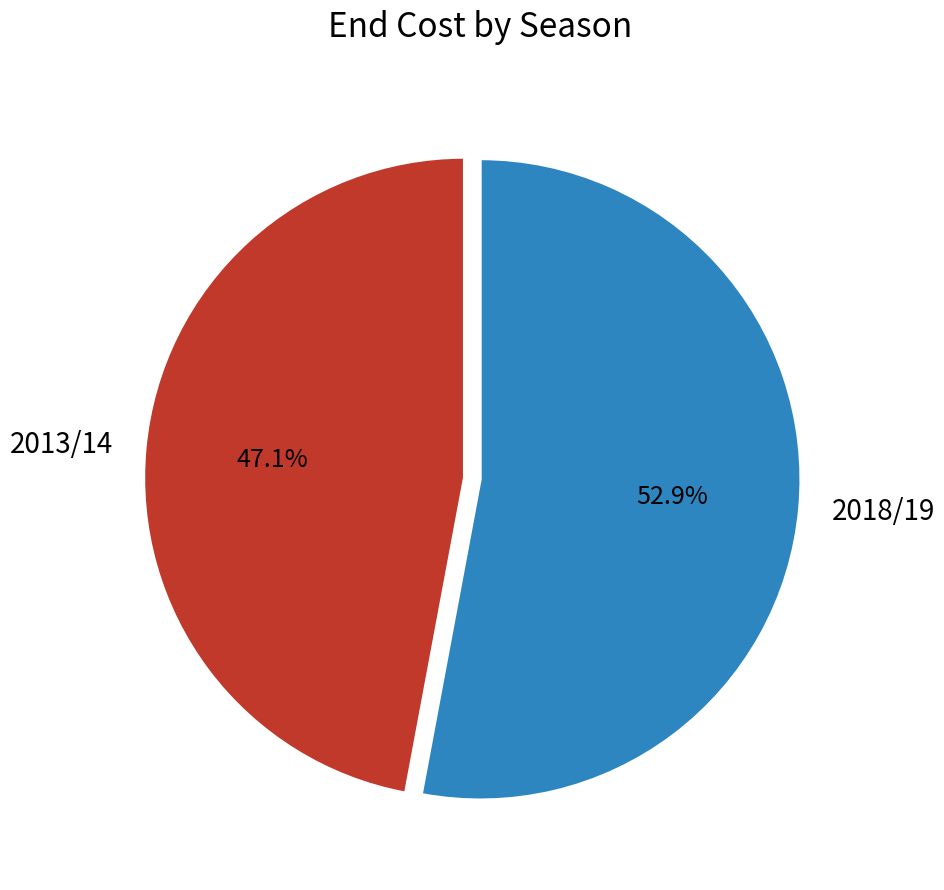

To the nearest percent, what is the difference between the 2018/19 and 2013/14 slice percentages?

6%